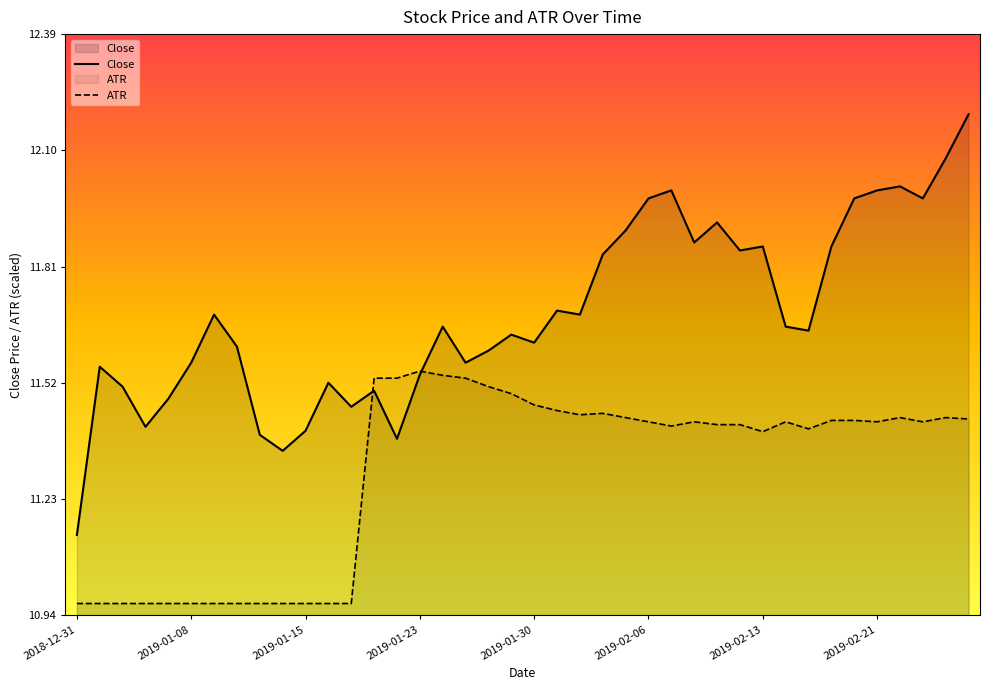

After their last crossing, which series has the higher values: ATR or Close?

Close